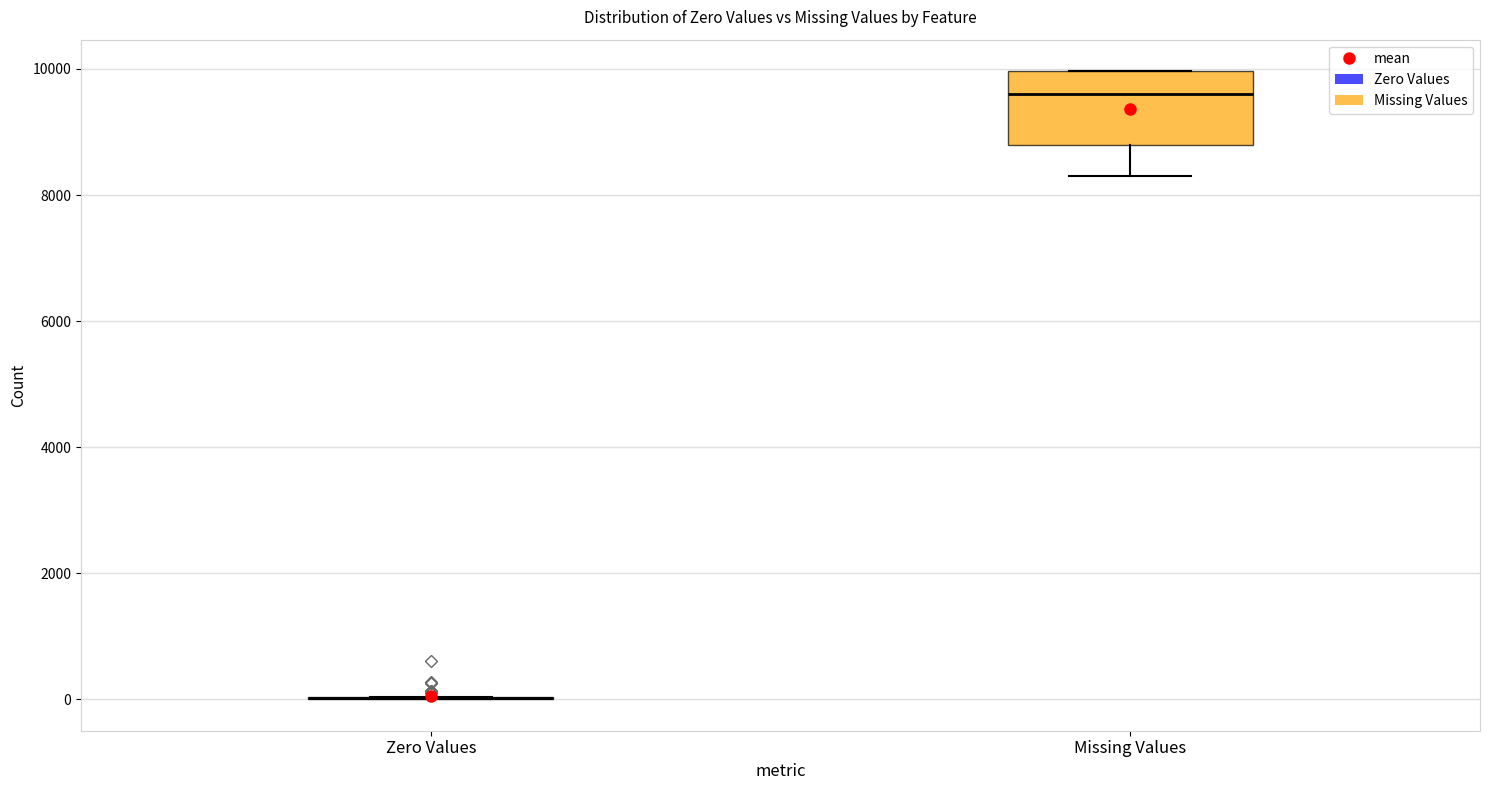

Comparing the boxes themselves (not the whiskers), which one is the tallest?

Missing Values